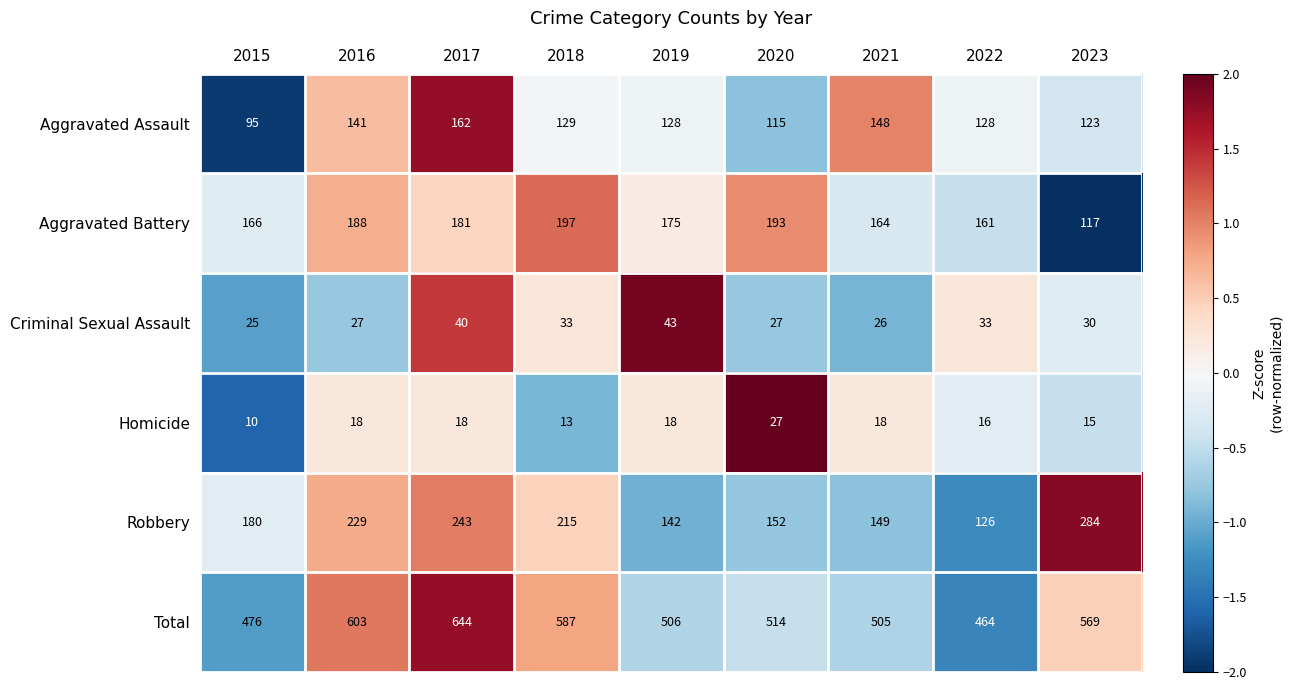

What is the total value across all series at 2019?

1012